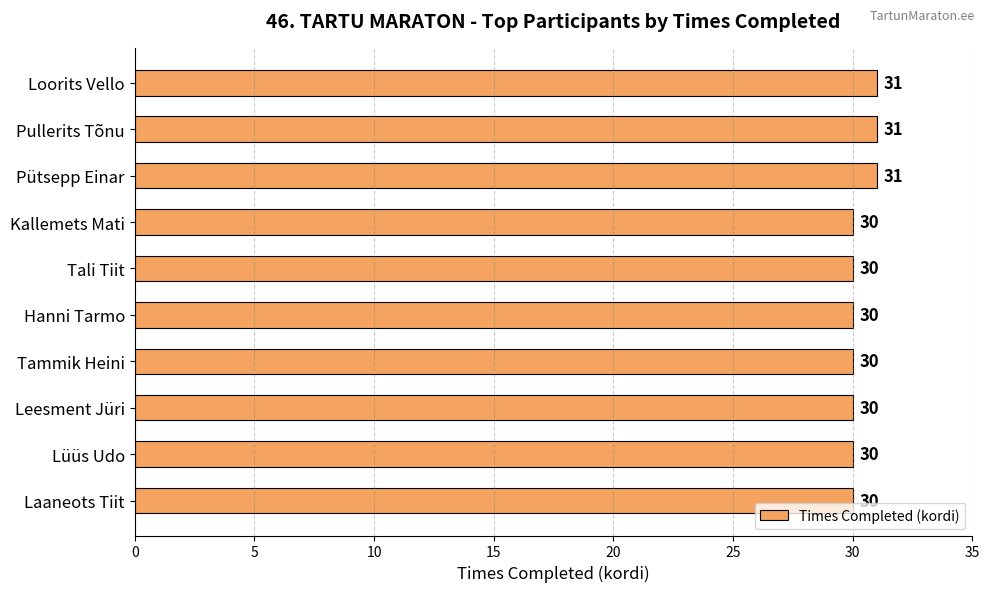

What is the maximum value shown in the chart?

31